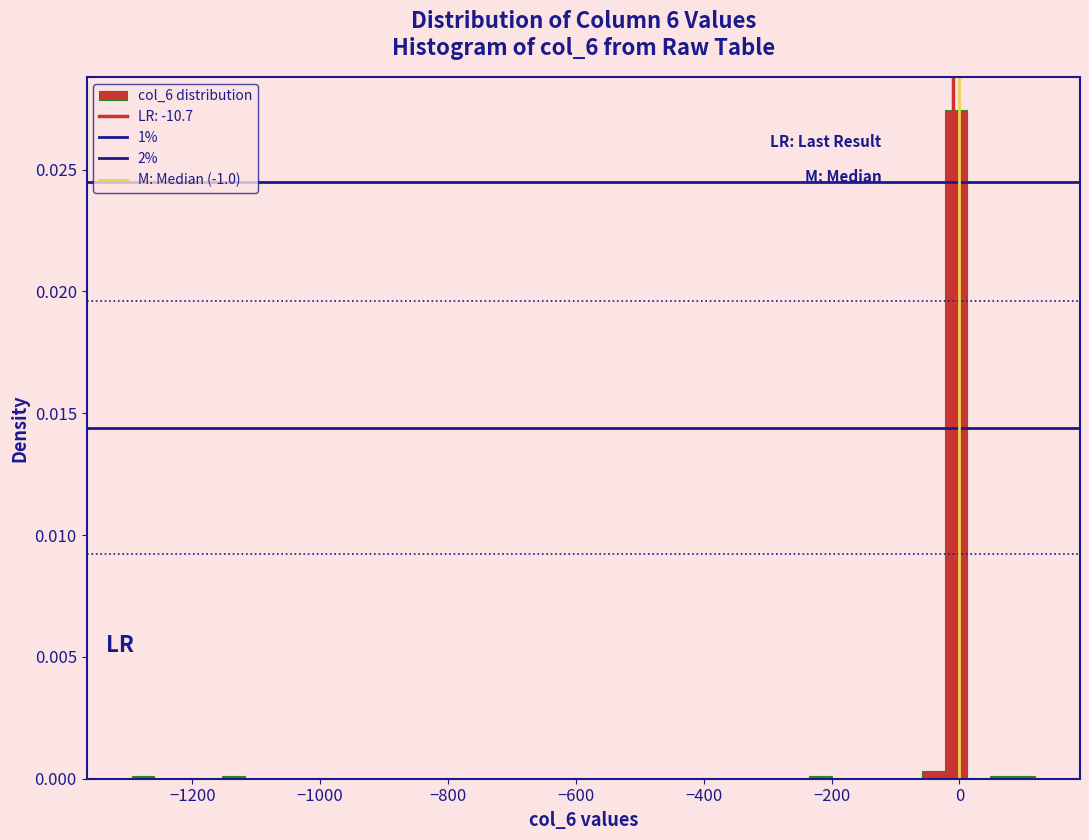

Read against the x-axis, roughly where is the centre of the tallest bar?

0